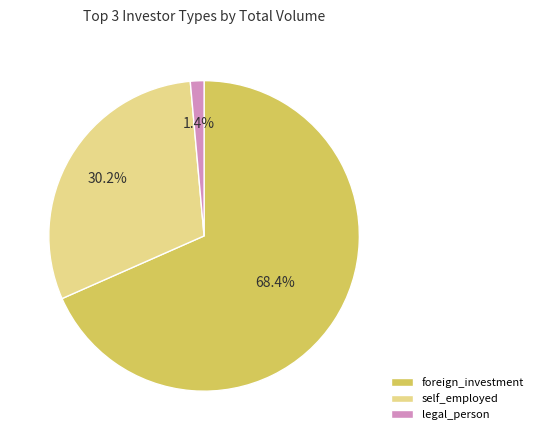

Does foreign_investment represent more than half of the total?

Yes